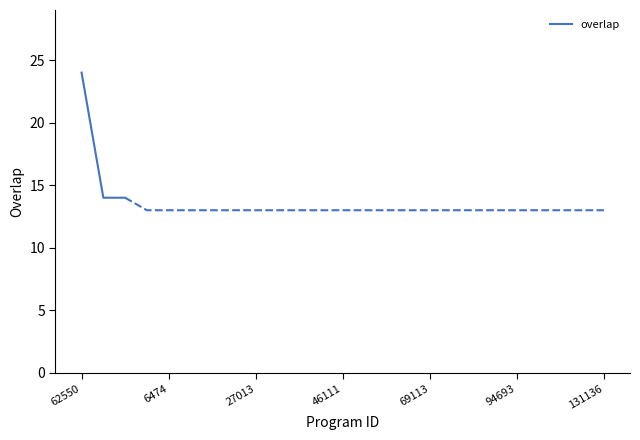

Rank the categories by value from highest to lowest.

62550, 25829, 320614, 5249, 6474, 6512, 8687, 25569, 27013, 27016, 27951, 38261, 46111, 59648, 60308, 66645, 69113, 84949, 91916, 94684, 94693, 99890, 102348, 127769, 131136